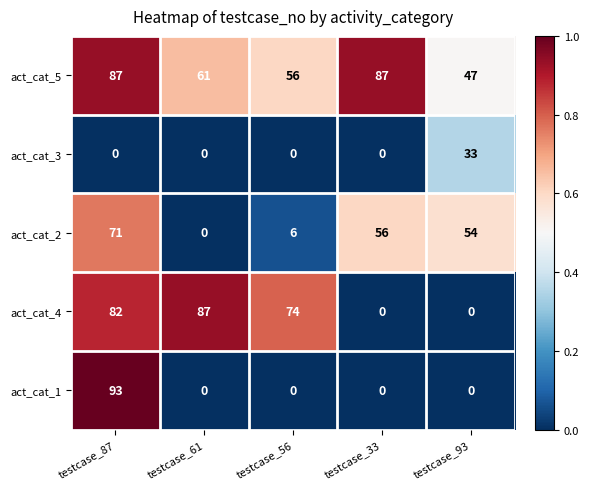

Rank the series by their average value, from lowest to highest.

act_cat_3, act_cat_1, act_cat_2, act_cat_4, act_cat_5